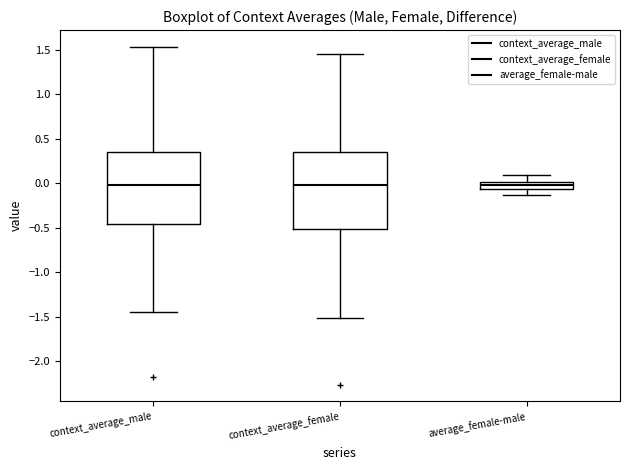

Reading left to right, transcribe this box plot: for each box, give where its median line is, the range the box spans, and where its two whiskers end, as read against the y-axis. The values are not printed on the chart, so give them approximately, as read against the axis.

context_average_male: median 0.00, box -0.45 to 0.35, whiskers -1.45 to 1.55
context_average_female: median 0.00, box -0.50 to 0.35, whiskers -1.50 to 1.45
average_female-male: median 0.00 (inside the box), box -0.05 to 0.00, whiskers -0.15 to 0.10